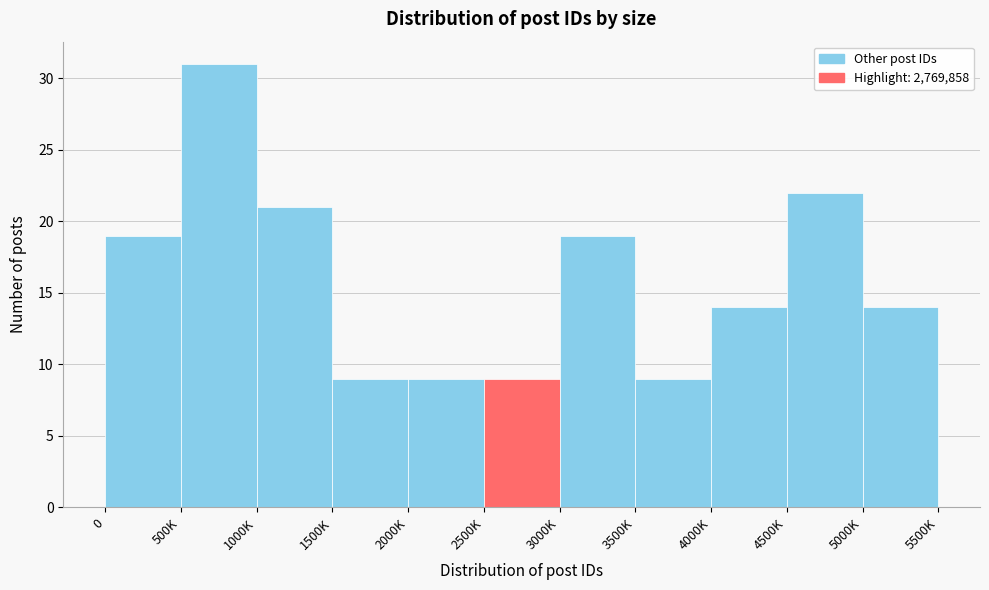

Reading left to right, list all the values displayed in this chart.

19	31	21	9	9	9	19	9	14	22	14